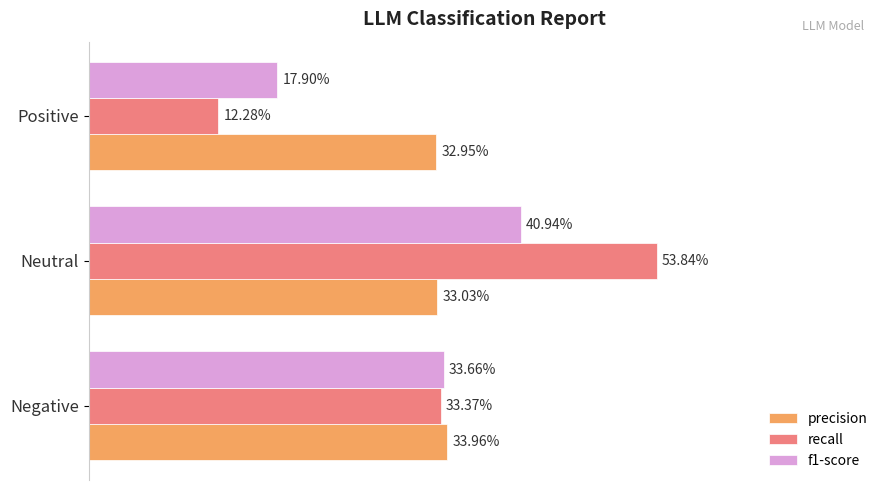

What are all the series names shown in the legend?

precision, recall, f1-score